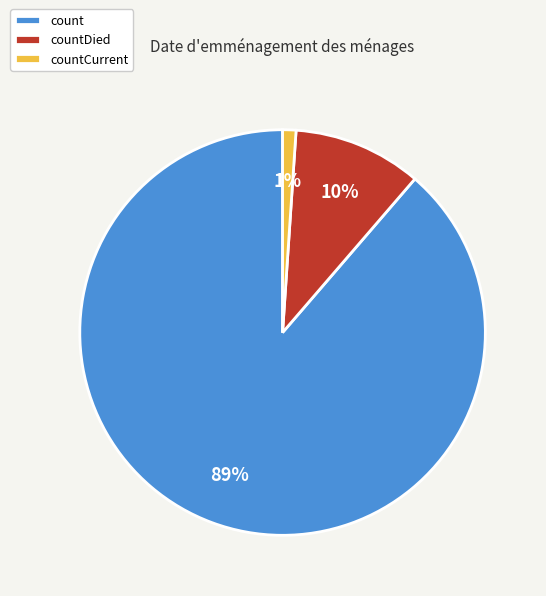

Which slice represents more than half of the pie?

count